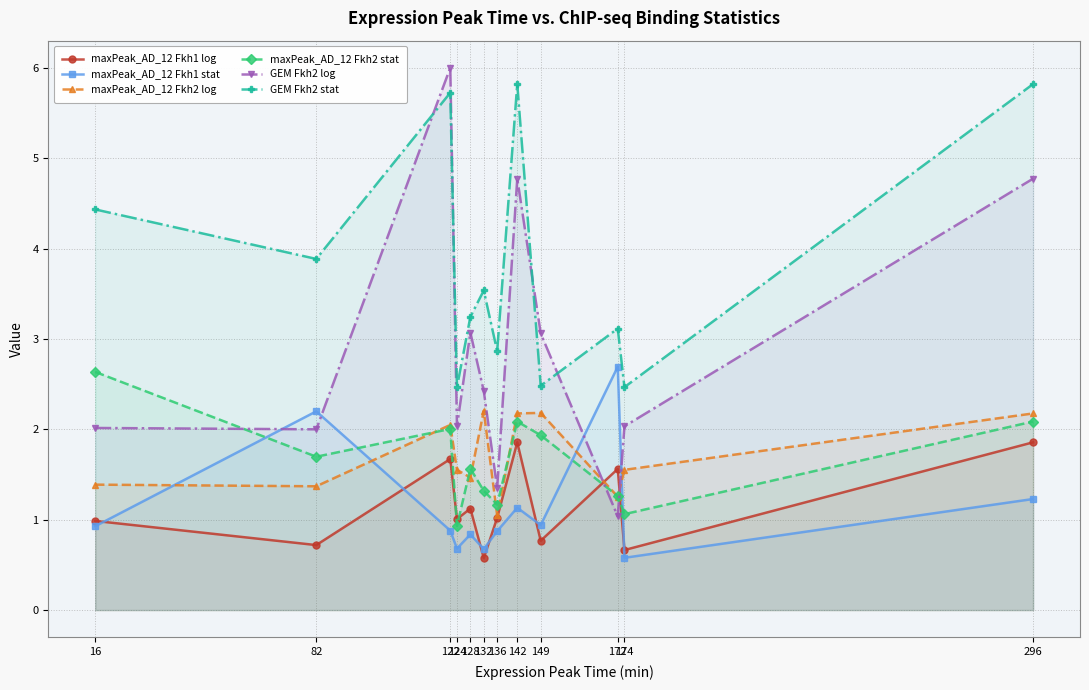

What is the sum of all maxPeak_AD_12 Fkh2 stat values?

19.8